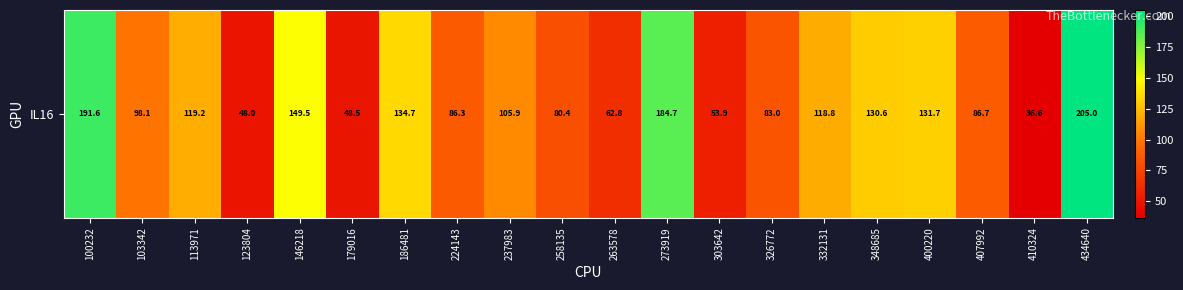

Rank the categories by value from lowest to highest.

410324, 123804, 179016, 303642, 263578, 258135, 326772, 224143, 407992, 103342, 237983, 332131, 113971, 348685, 400220, 186481, 146218, 273919, 100232, 434640